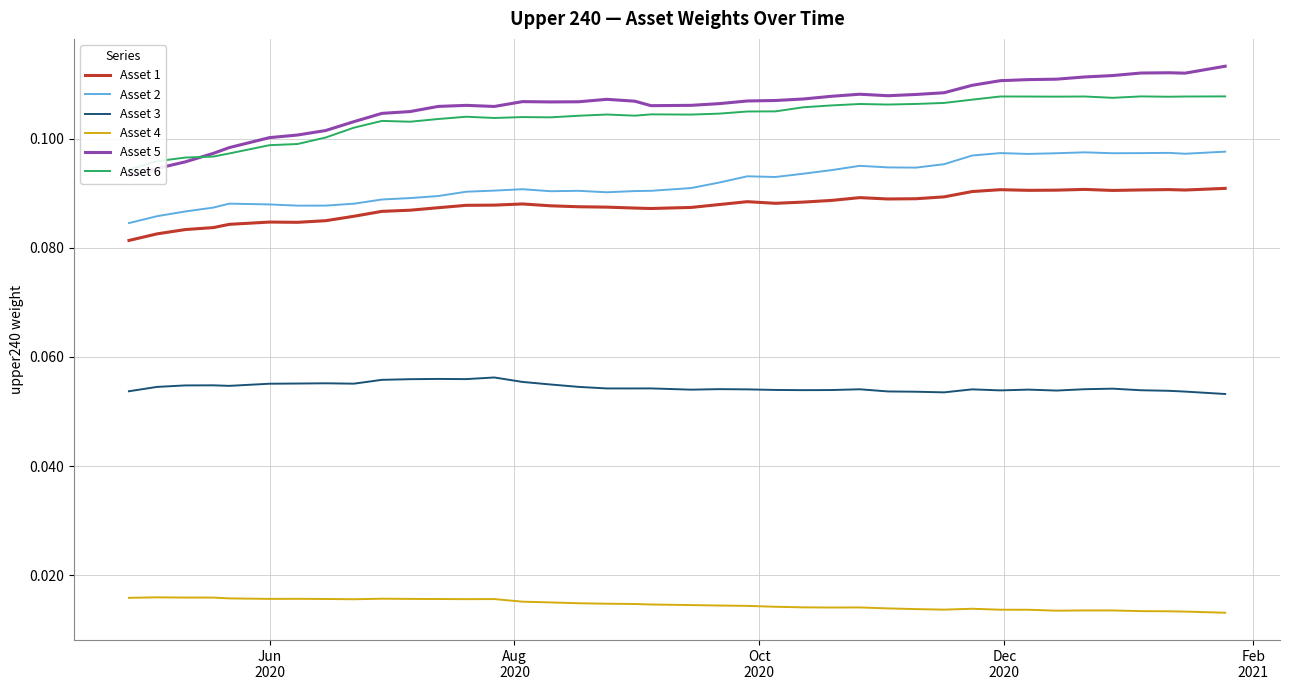

True or false: Asset 1 and Asset 4 cross at least once.

False